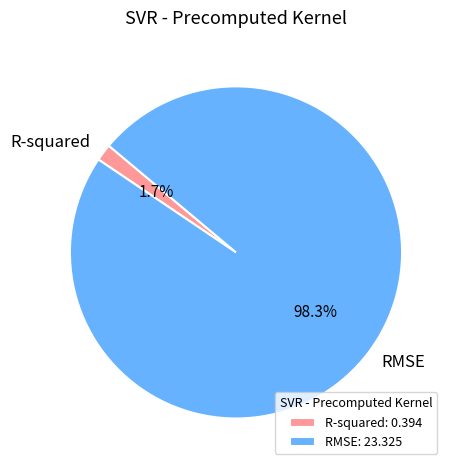

Does R-squared represent more than half of the total?

No